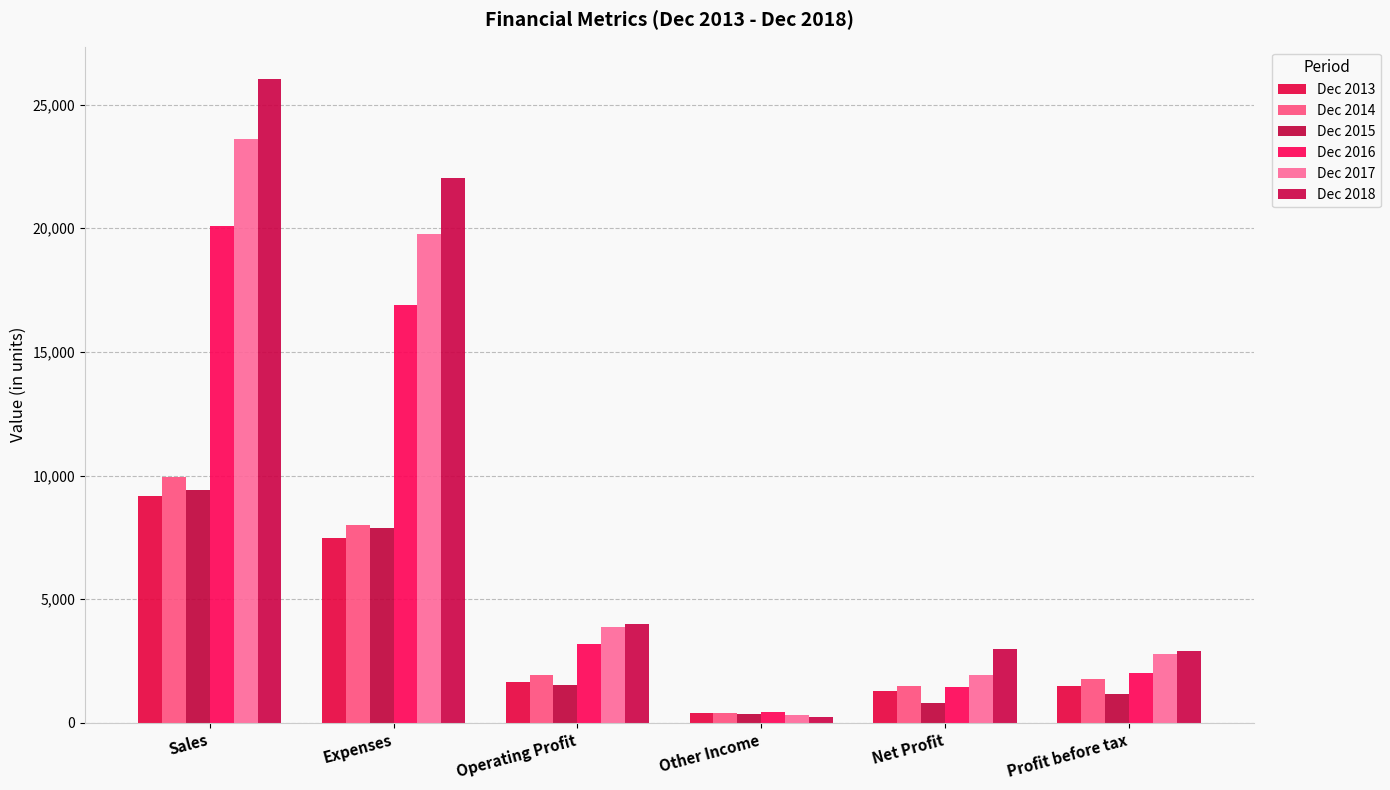

List the series in order of their peak value, highest first.

Dec 2018, Dec 2017, Dec 2016, Dec 2014, Dec 2015, Dec 2013